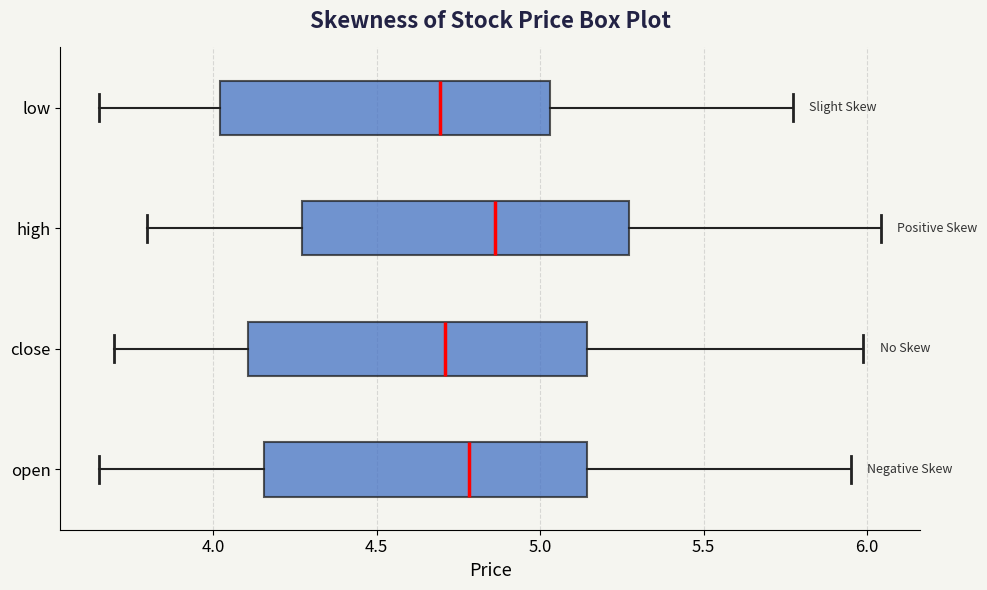

Where is the left edge of the box for high on the x-axis? The values are not printed on the chart, so give them approximately, as read against the axis.

4.25